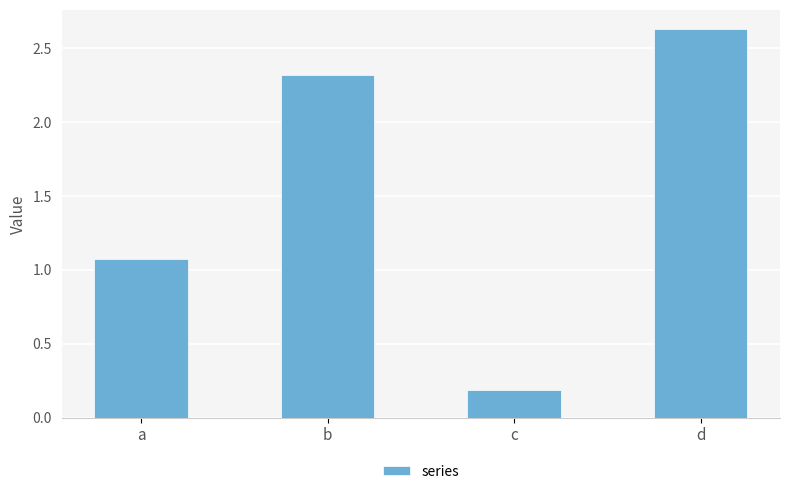

Which category has the lowest value across all series?

c